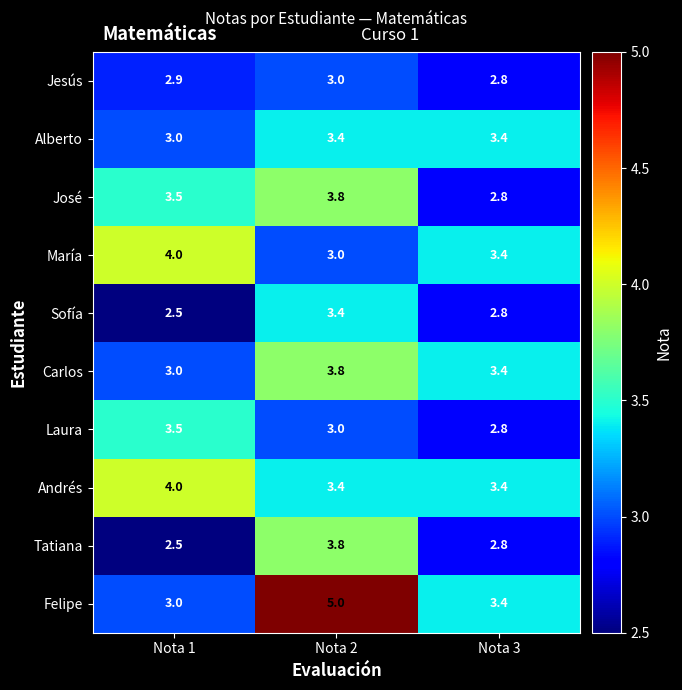

List the labels in order of Felipe value, largest first.

Nota 2, Nota 3, Nota 1